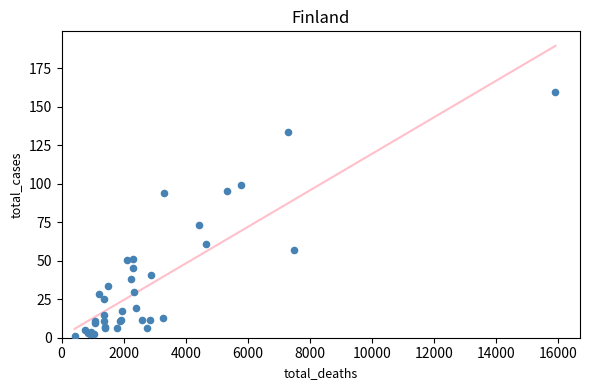

What Y value in the scatter plot is closest to 80?

73.0